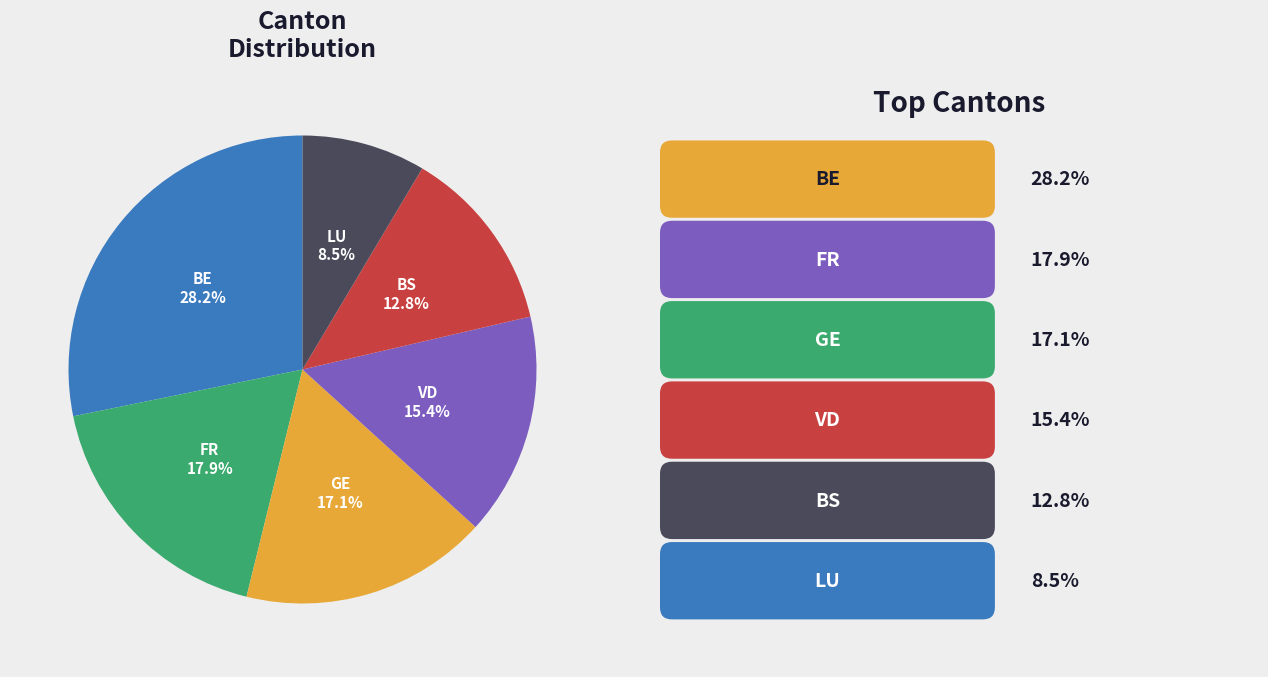

What is the largest slice in the pie chart?

BE